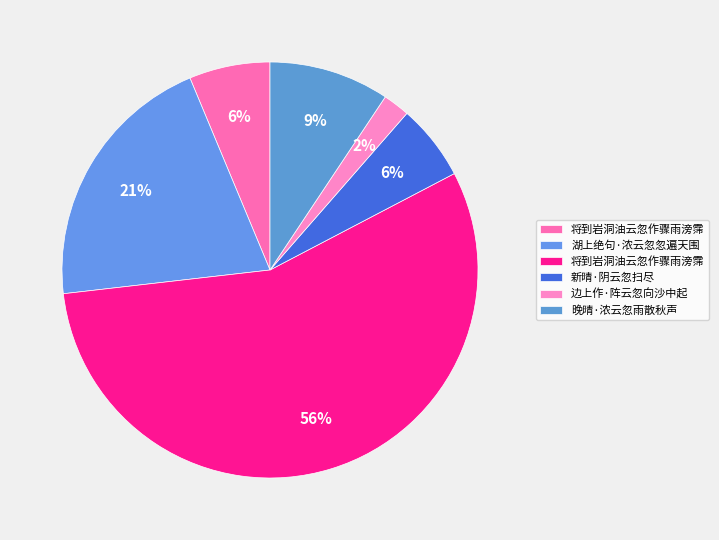

How many slices are in this pie chart?

6